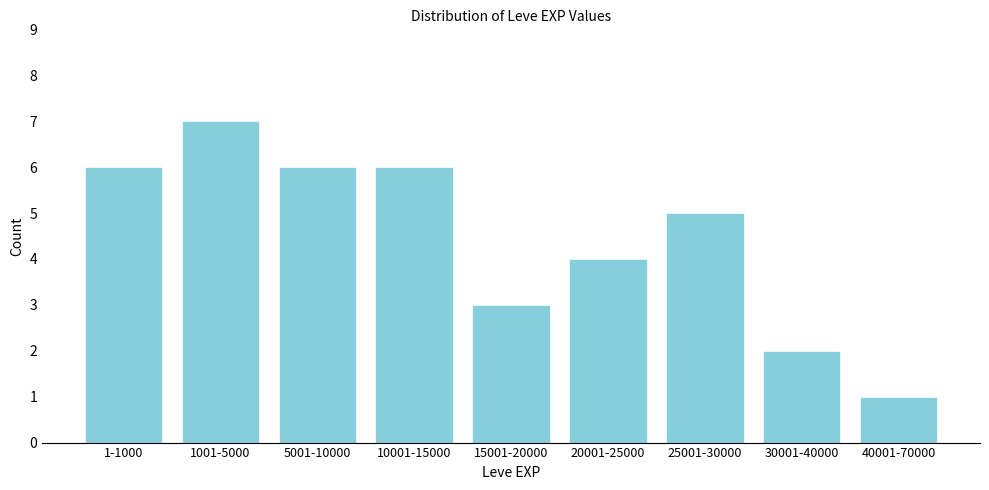

Reading right to left, transcribe all the data shown in this chart.

40001-70000=1	30001-40000=2	25001-30000=5	20001-25000=4	15001-20000=3	10001-15000=6	5001-10000=6	1001-5000=7	1-1000=6